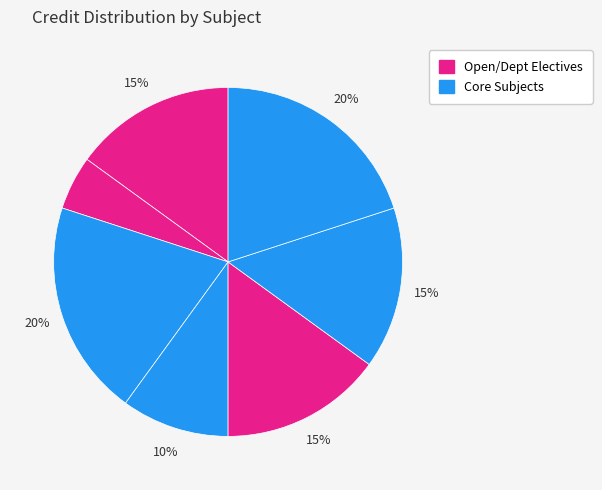

Count the number of slices in the pie.

7